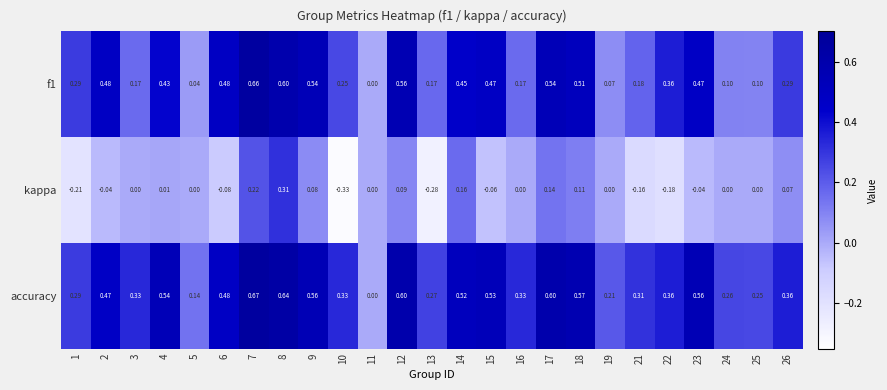

Which series has the largest range (max minus min)?

accuracy